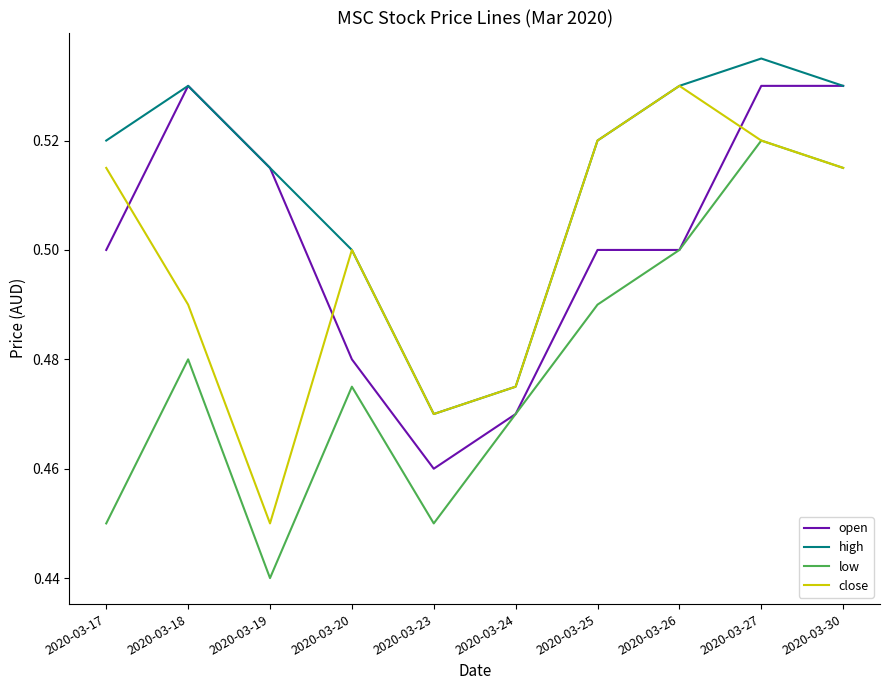

At which category is the sum across all series the highest?

2020-03-27